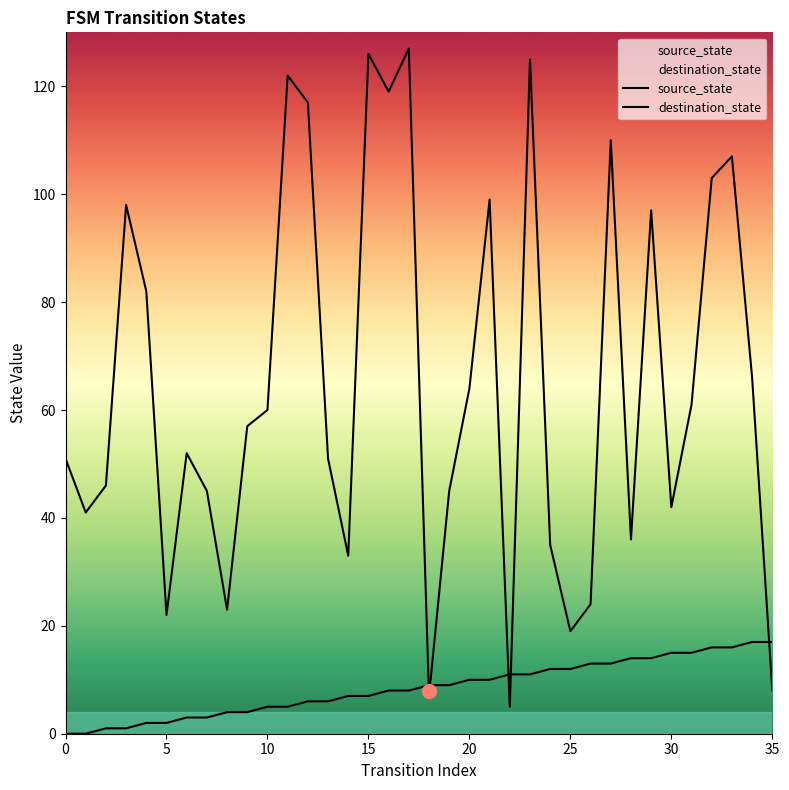

How many data points does each series have?

36